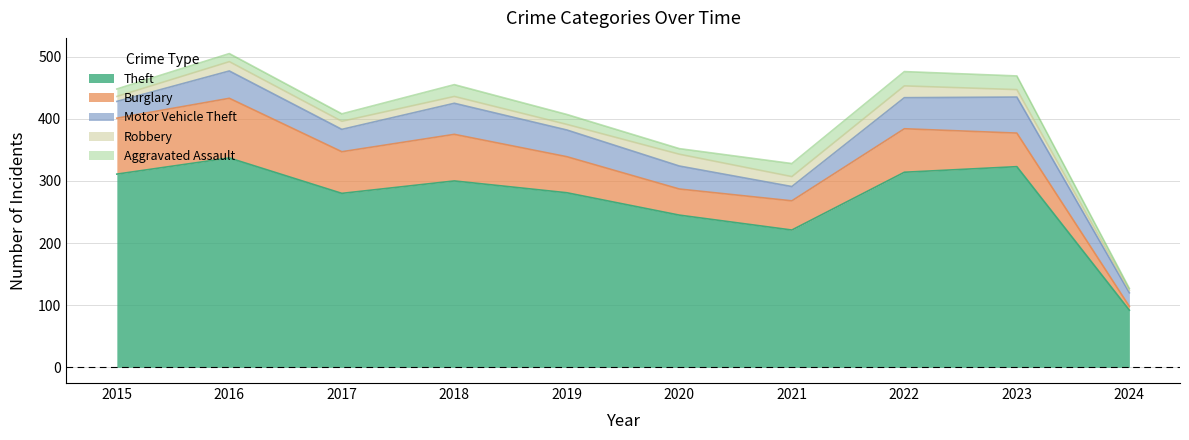

Reading right to left, what are all the values shown in this chart?

Theft: 2024=92	2023=323	2022=314	2021=221	2020=245	2019=281	2018=300	2017=280	2016=337	2015=311
Burglary: 2024=6	2023=54	2022=70	2021=47	2020=42	2019=58	2018=75	2017=67	2016=96	2015=90
Motor Vehicle Theft: 2024=22	2023=58	2022=50	2021=23	2020=37	2019=43	2018=50	2017=36	2016=44	2015=27
Robbery: 2024=4	2023=12	2022=19	2021=16	2020=19	2019=9	2018=11	2017=13	2016=15	2015=8
Aggravated Assault: 2024=3	2023=22	2022=23	2021=21	2020=9	2019=16	2018=19	2017=12	2016=13	2015=12